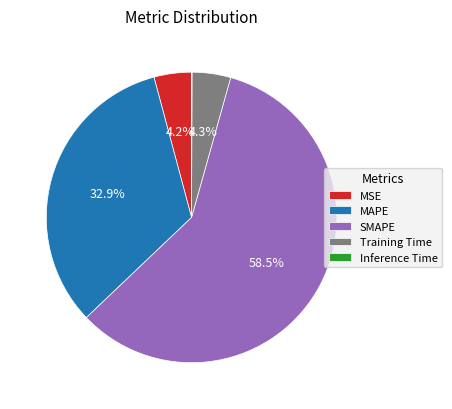

What percentage is NOT represented by MAPE?

67.1%